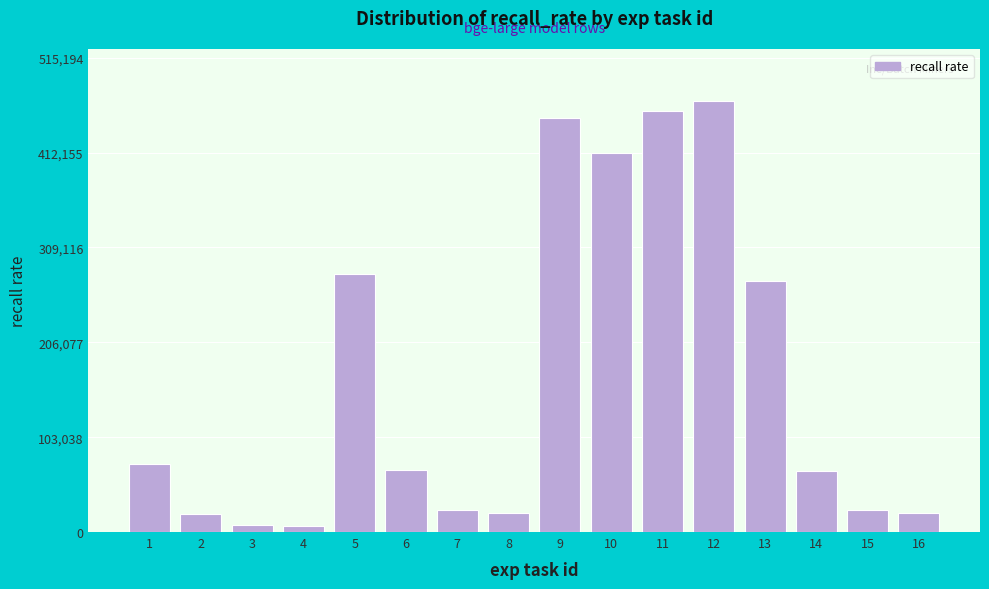

What is the average value?

166866